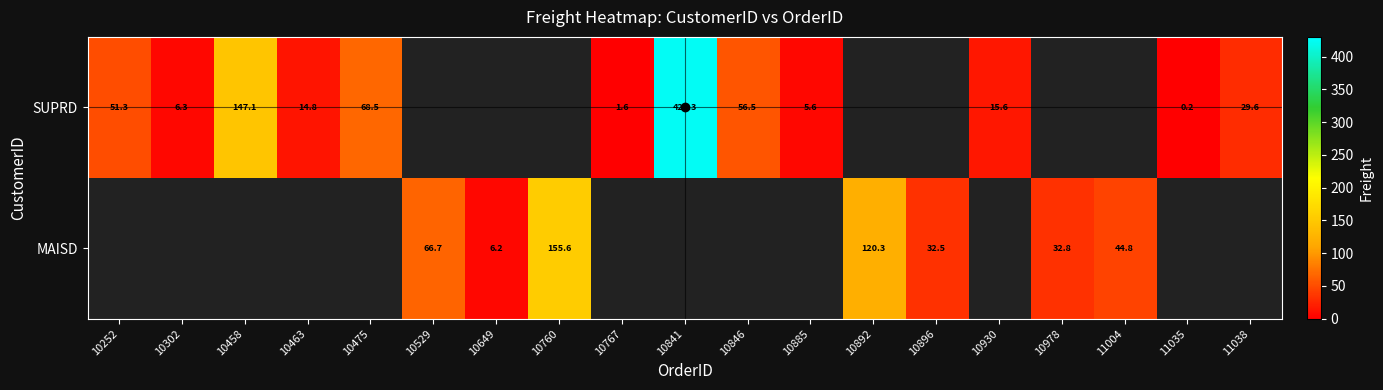

What is the sum of the SUPRD values at 11038 and 10463?

44.4